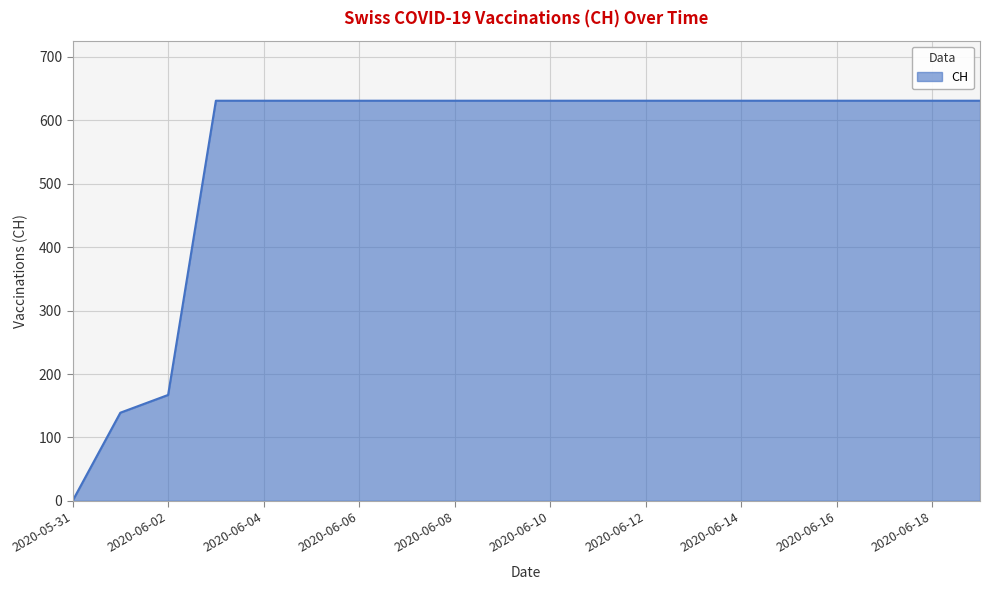

What is the maximum value shown in the chart?

631